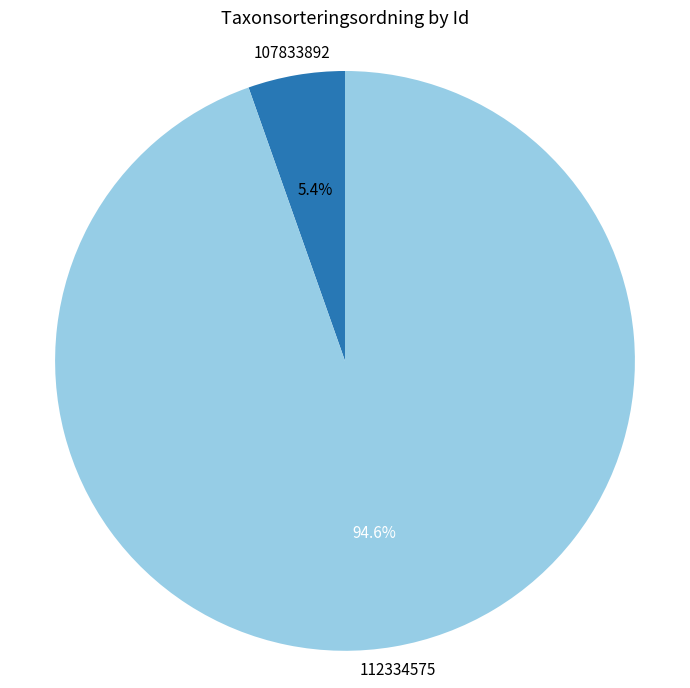

Which category has the smallest portion of the pie?

107833892